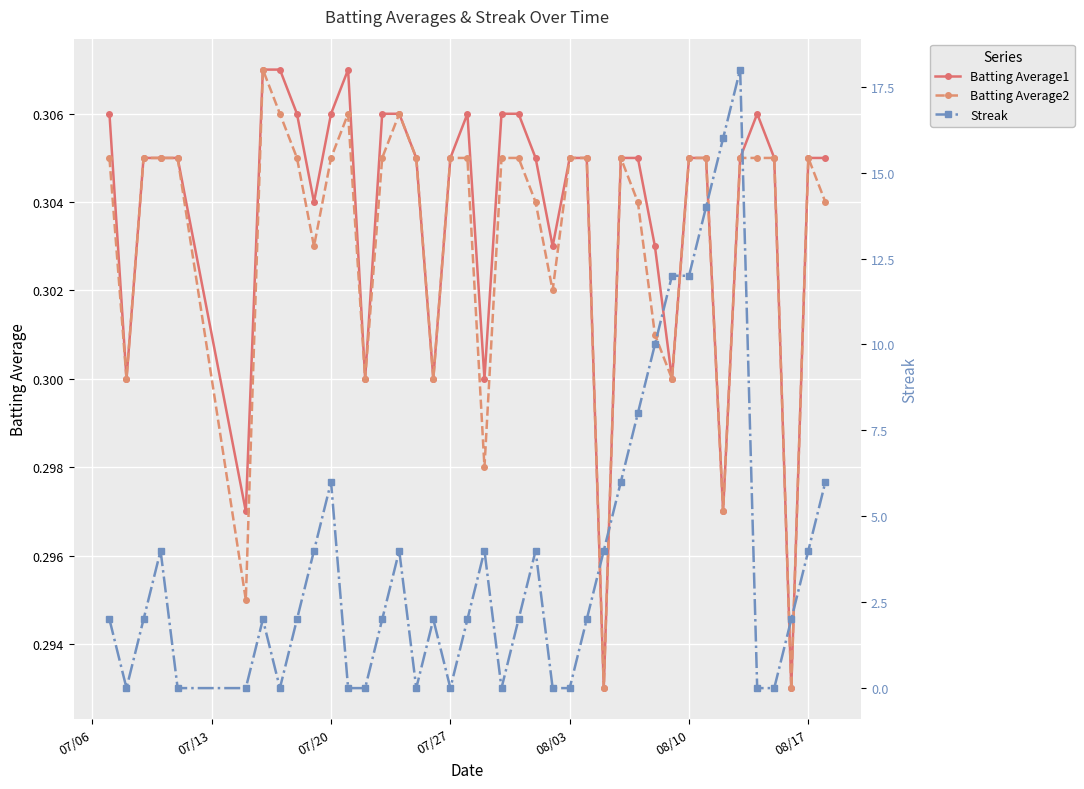

Count the Batting Average2 values in the range 0 to 1.

40